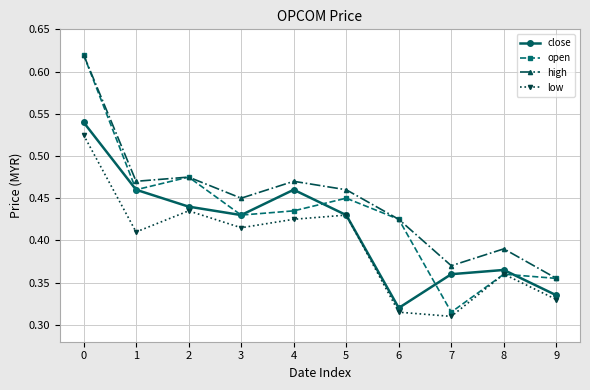

What is the sum of the high values at 0 and 2?

1.1